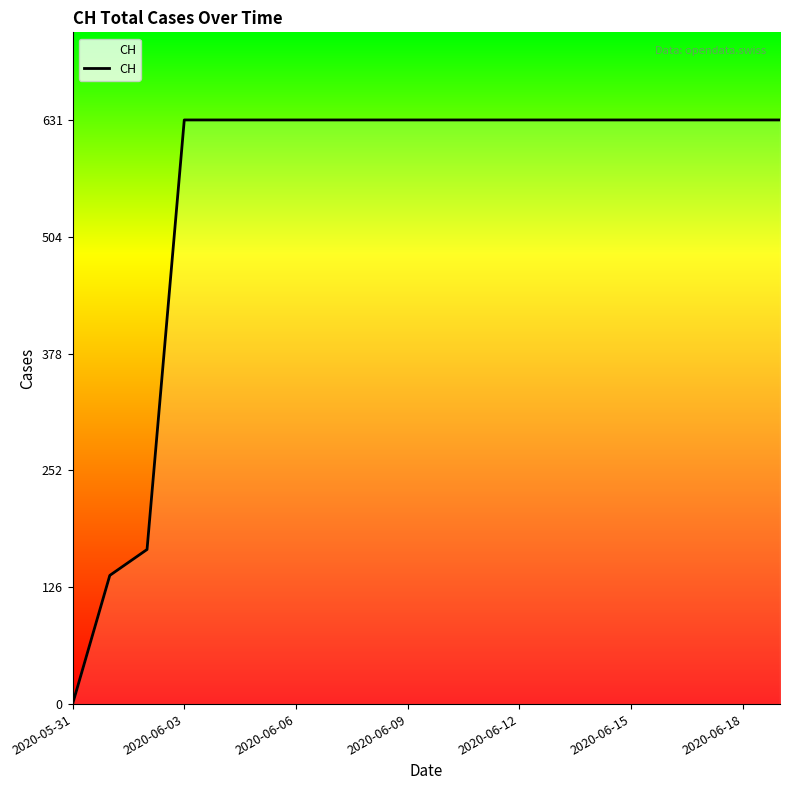

What is the maximum value shown in the chart?

631